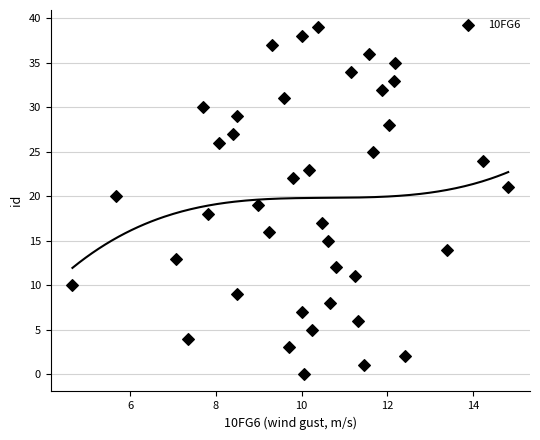

What is the range of Y values (max minus min)?

39